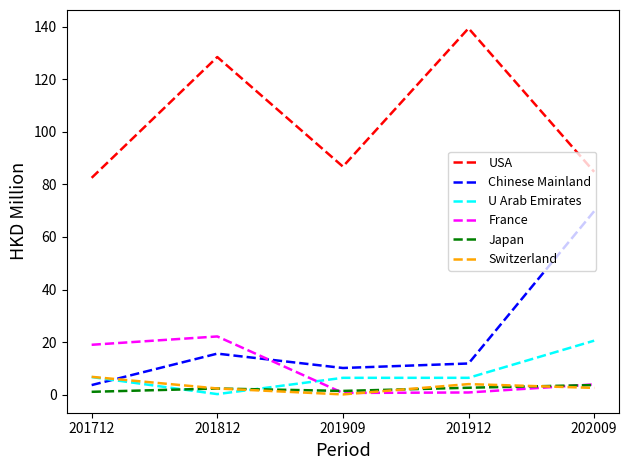

What is the average value of the USA series?

104.4